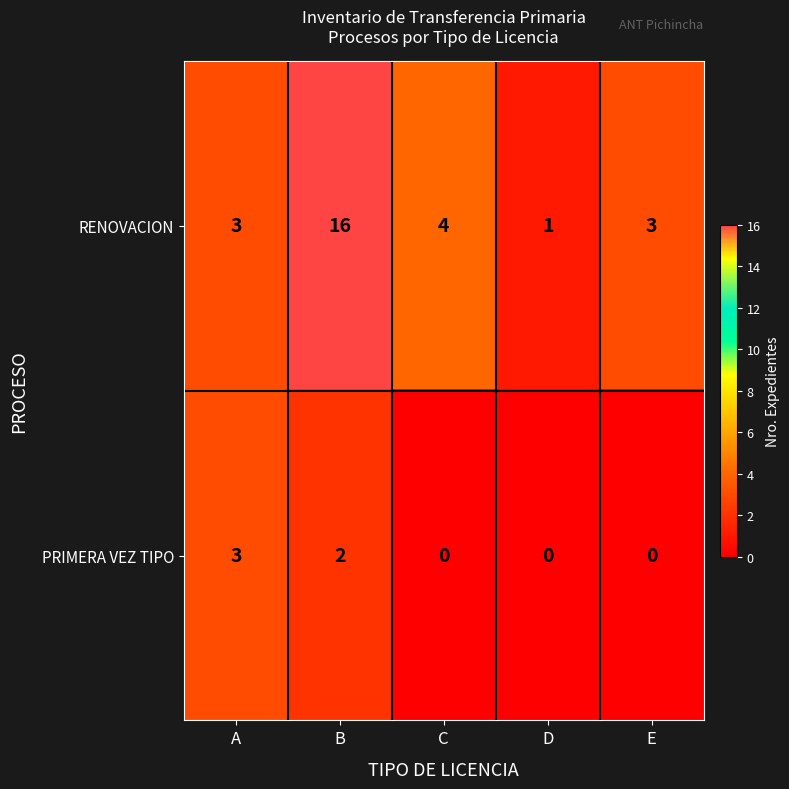

Is it true that RENOVACION equals 16 at B?

True